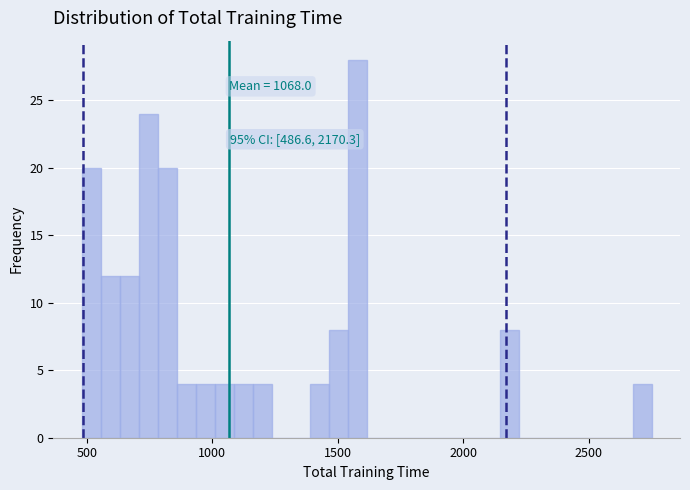

Around what value on the x-axis is the tallest bar? Give the approximate position of its centre, as read against the axis.

1600